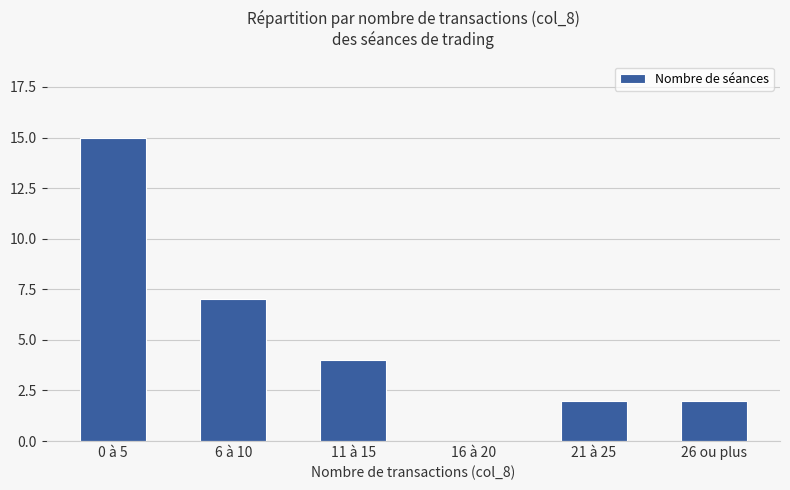

Are the bars grouped side by side (vs. stacked)?

No